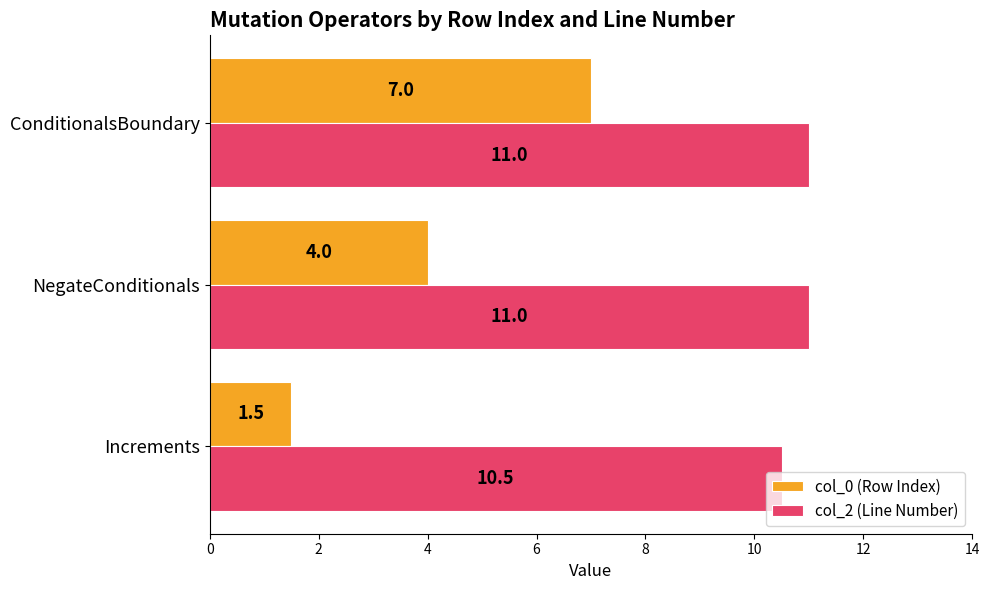

What is the average value of the col_2 (Line Number) series?

10.8